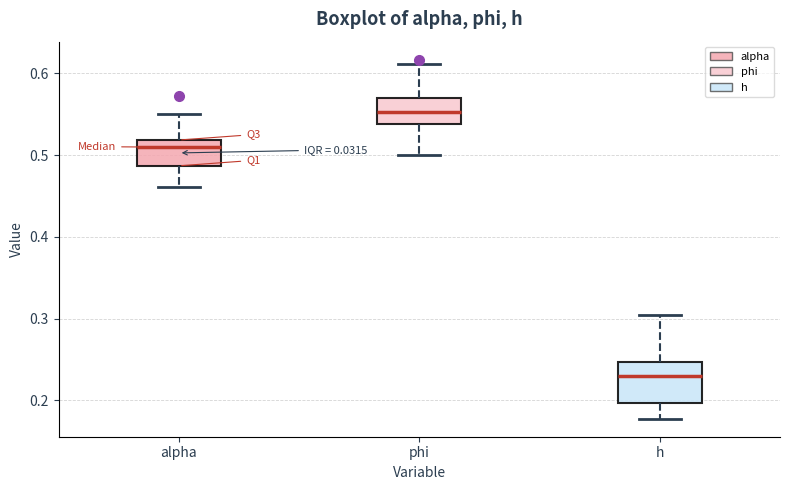

Which box has the highest median line?

phi